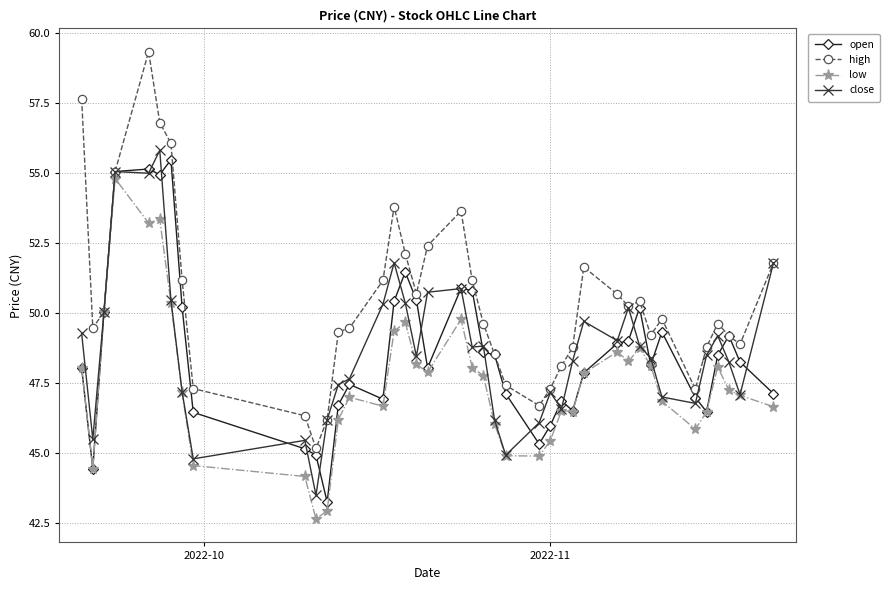

What is the highest value of the open series?

55.5